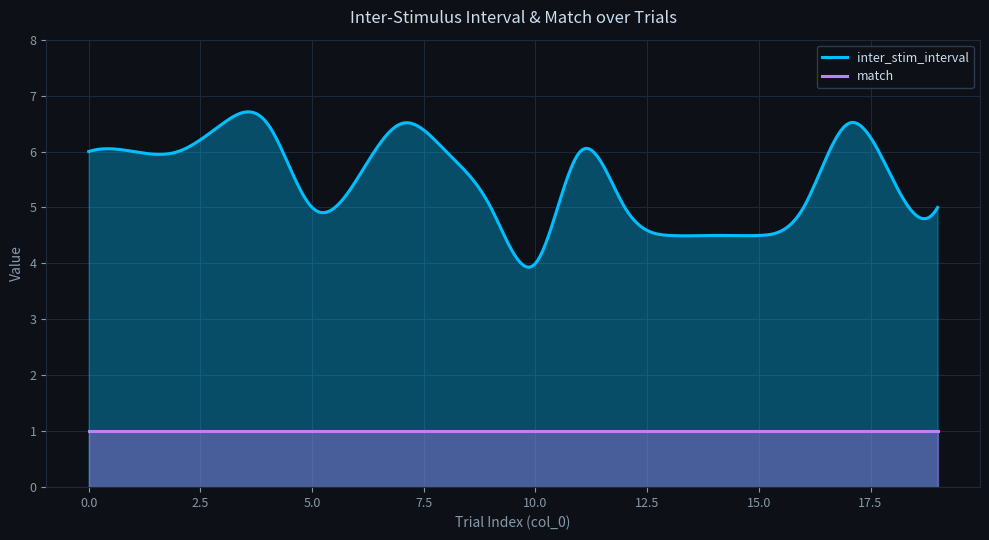

What is the sum of all match values?

300.0